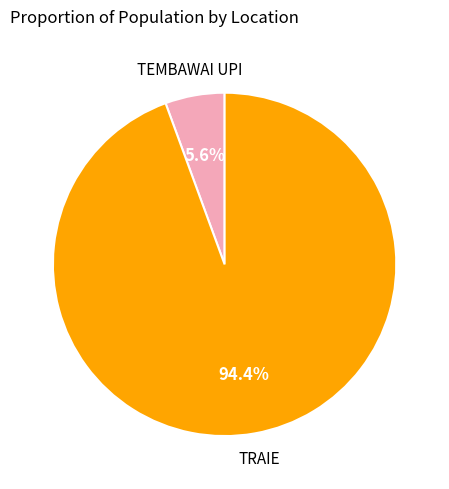

Which slice is the largest?

TRAIE